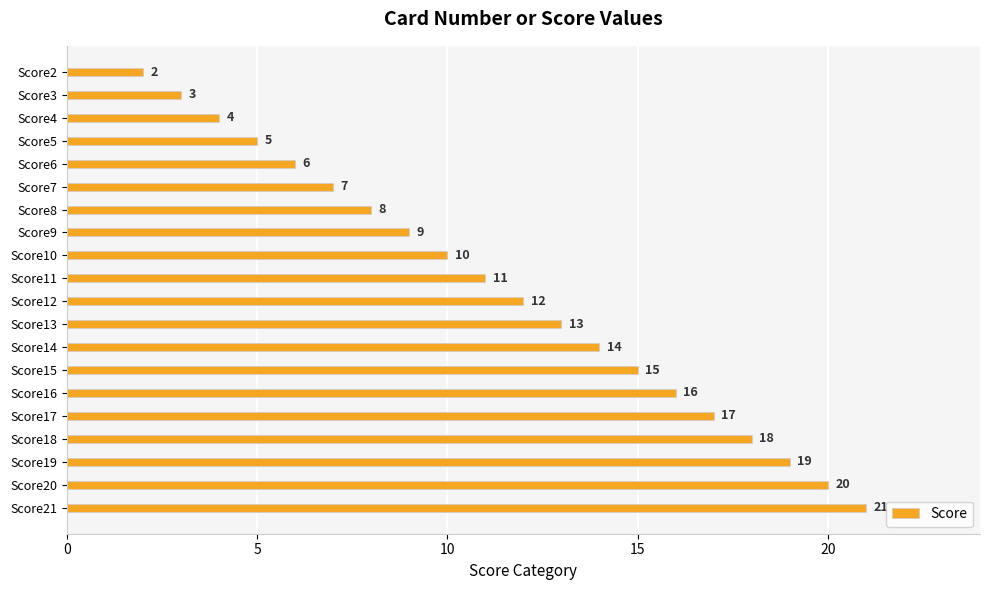

Reading bottom to top, list all the values displayed in this chart.

Score21=21	Score20=20	Score19=19	Score18=18	Score17=17	Score16=16	Score15=15	Score14=14	Score13=13	Score12=12	Score11=11	Score10=10	Score9=9	Score8=8	Score7=7	Score6=6	Score5=5	Score4=4	Score3=3	Score2=2